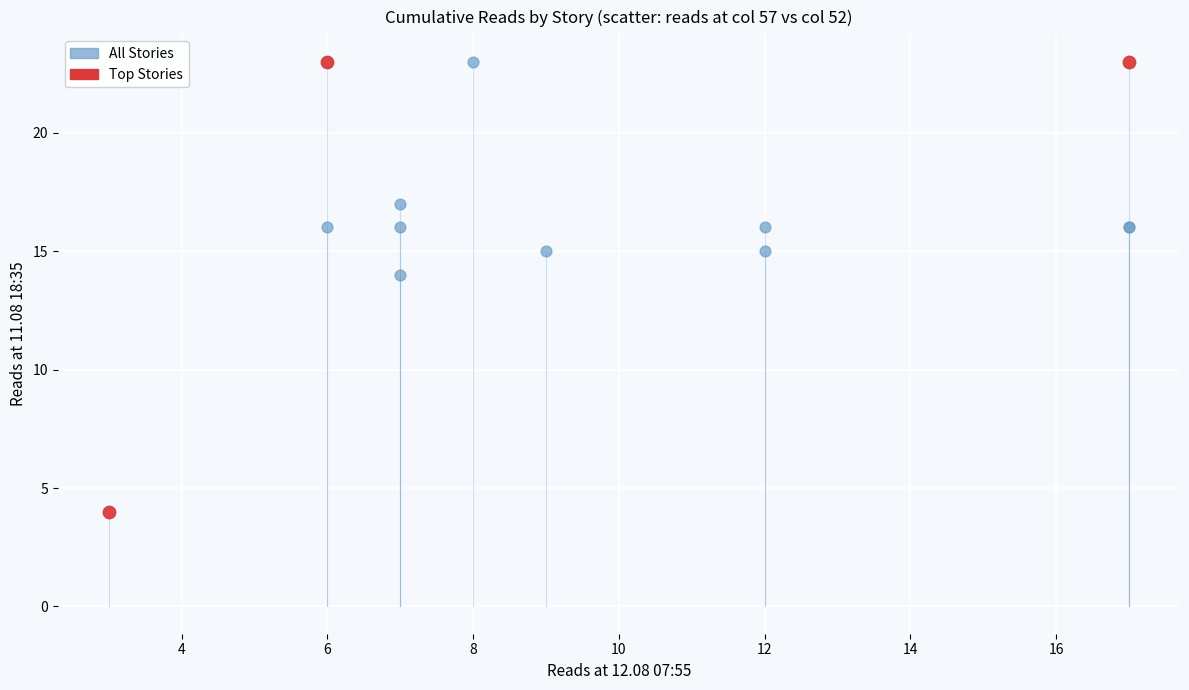

Which series contains the lowest Y value?

Top Stories